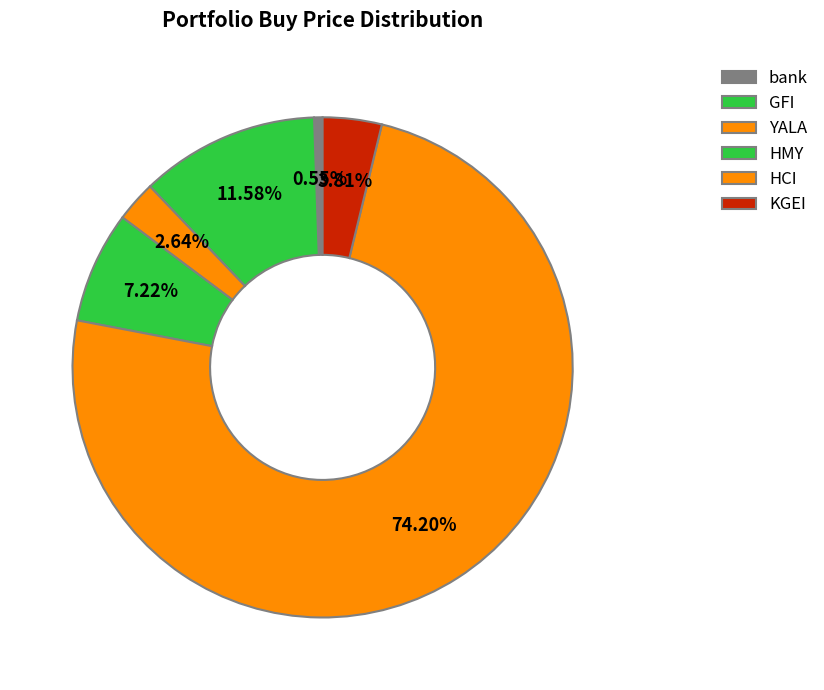

What is the largest slice in the pie chart?

HCI